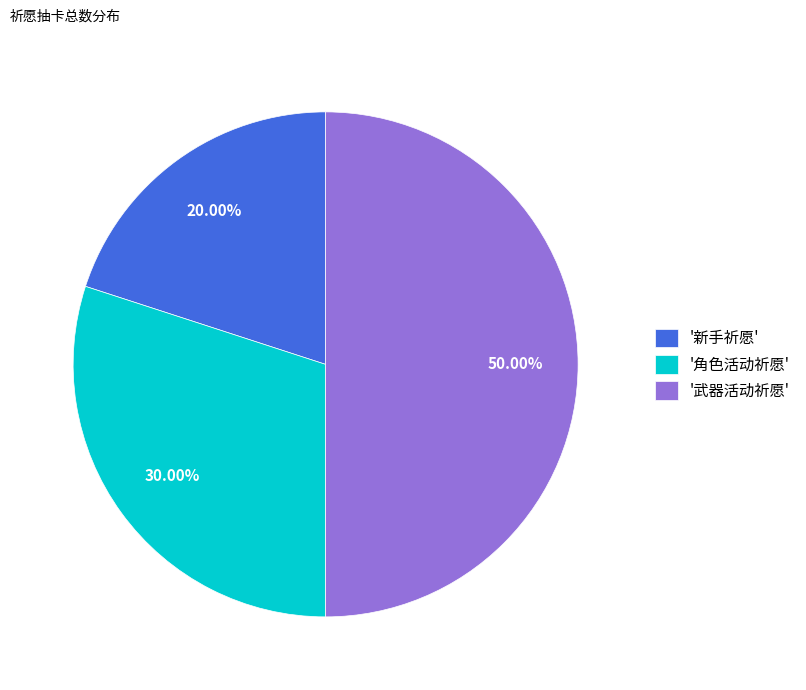

Rank the categories by value from lowest to highest.

'新手祈愿', '角色活动祈愿', '武器活动祈愿'